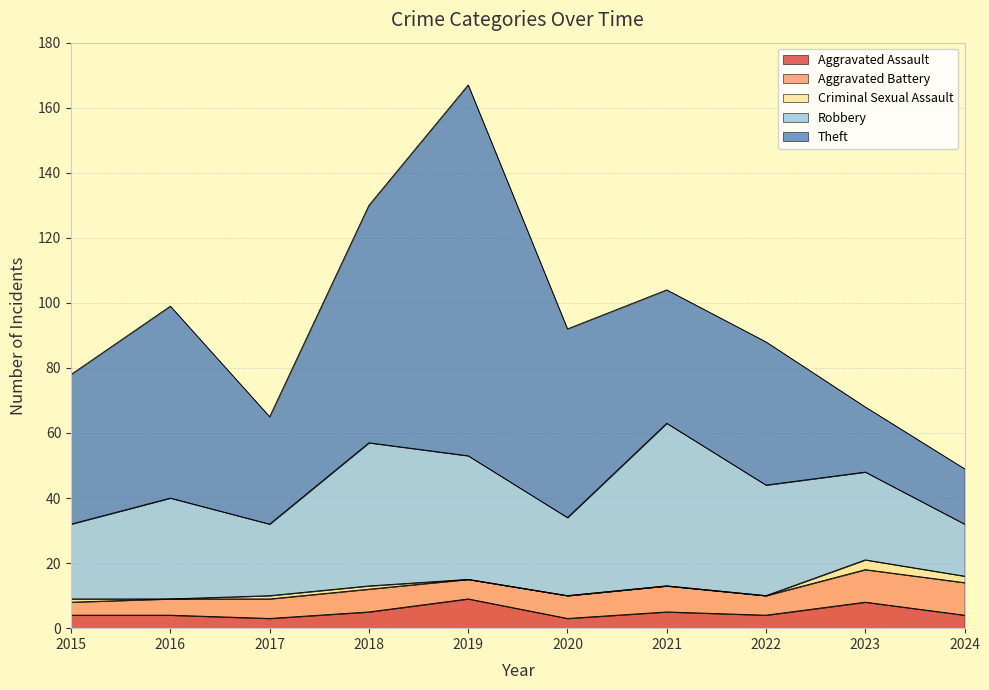

Which series ends up on top after the final intersection of Theft and Robbery?

Theft